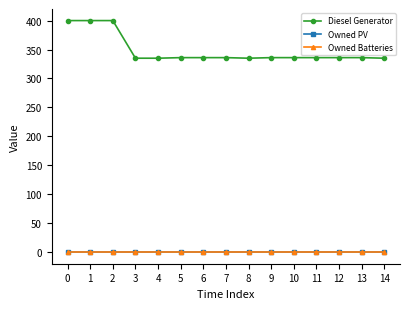

Does the chart have visible grid lines?

No